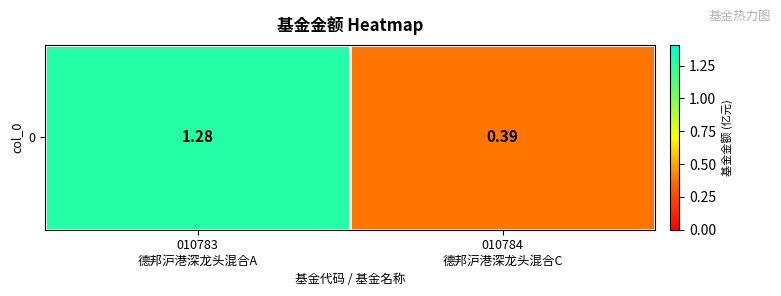

Is it true that the value at 010783
德邦沪港深龙头混合A is 1.3?

True